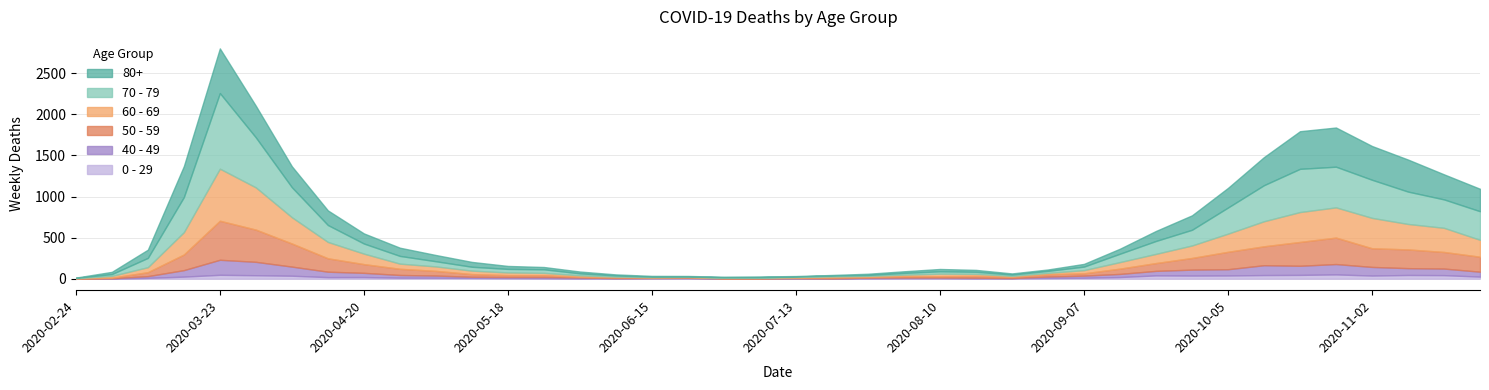

Reading left to right, list all the values displayed in this chart.

80+: 3	27	100	377	544	385	255	178	123	100	76	59	36	28	22	13	9	6	7	9	5	7	15	20	28	23	14	17	33	61	122	176	239	342	458	477	411	390	305	273
70 - 79: 4	22	113	427	920	608	365	206	123	94	63	47	43	43	24	14	6	5	5	8	7	11	11	21	29	25	16	24	43	102	157	191	318	439	526	495	464	394	346	348
60 - 69: 2	22	61	272	634	514	320	199	128	63	54	42	33	28	18	8	3	3	6	3	8	12	13	19	31	25	12	17	39	80	112	152	221	305	364	368	370	310	294	206
50 - 59: 3	7	48	190	475	392	281	163	106	75	57	33	23	23	9	10	8	9	3	5	6	12	8	16	16	22	15	28	28	64	95	142	212	230	290	322	227	228	202	182
40 - 49: 0	5	21	79	183	163	111	66	51	33	27	13	12	14	12	3	2	5	1	1	4	2	10	8	8	10	2	17	26	38	55	72	76	120	111	126	105	83	80	60
0 - 29: 1	0	10	25	47	42	36	19	20	12	11	10	8	6	2	4	6	5	2	1	2	1	3	6	6	2	5	9	11	20	40	38	39	44	46	52	38	45	43	25